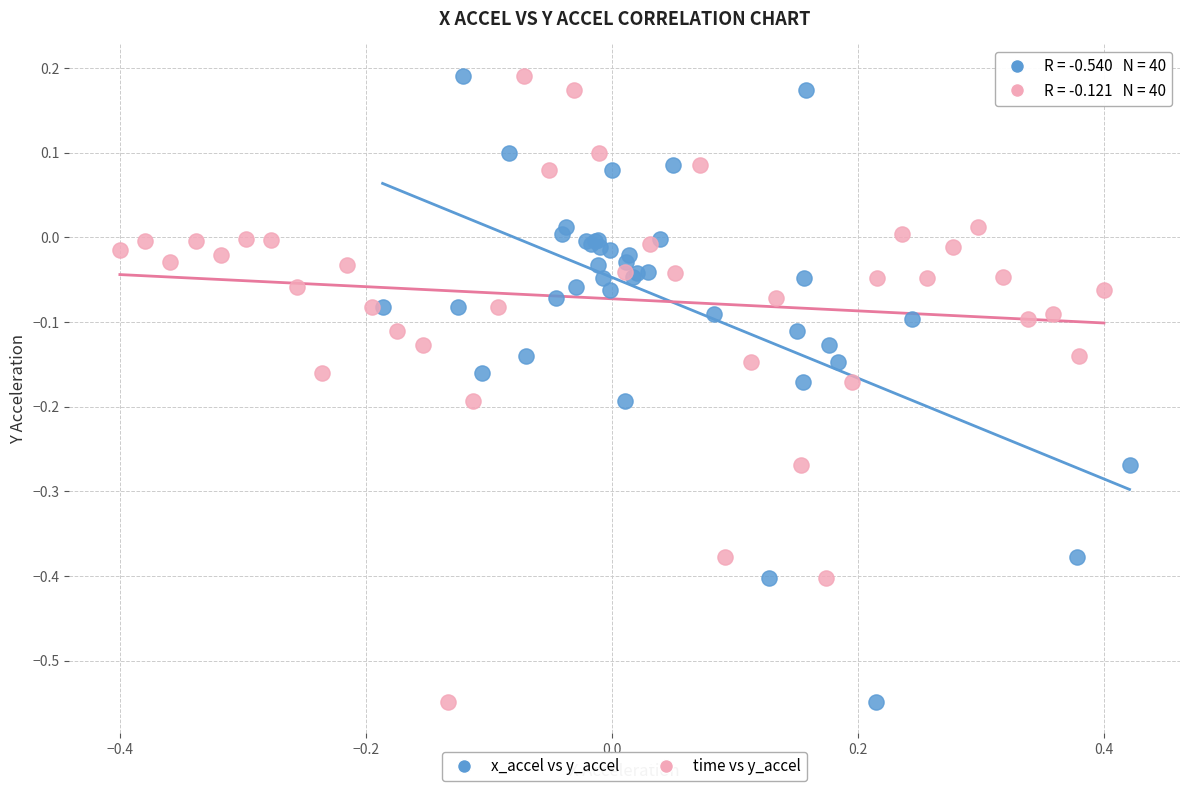

What are all the series names shown in the legend?

x_accel vs y_accel, time vs y_accel